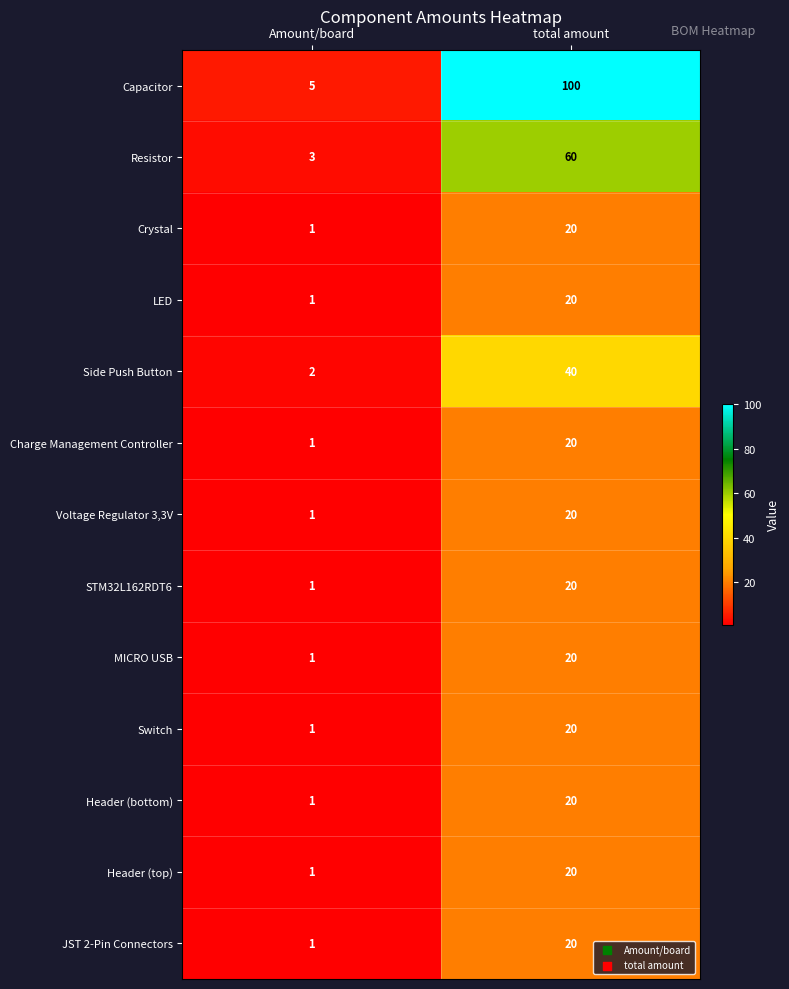

Which series has the largest total across all categories?

Capacitor